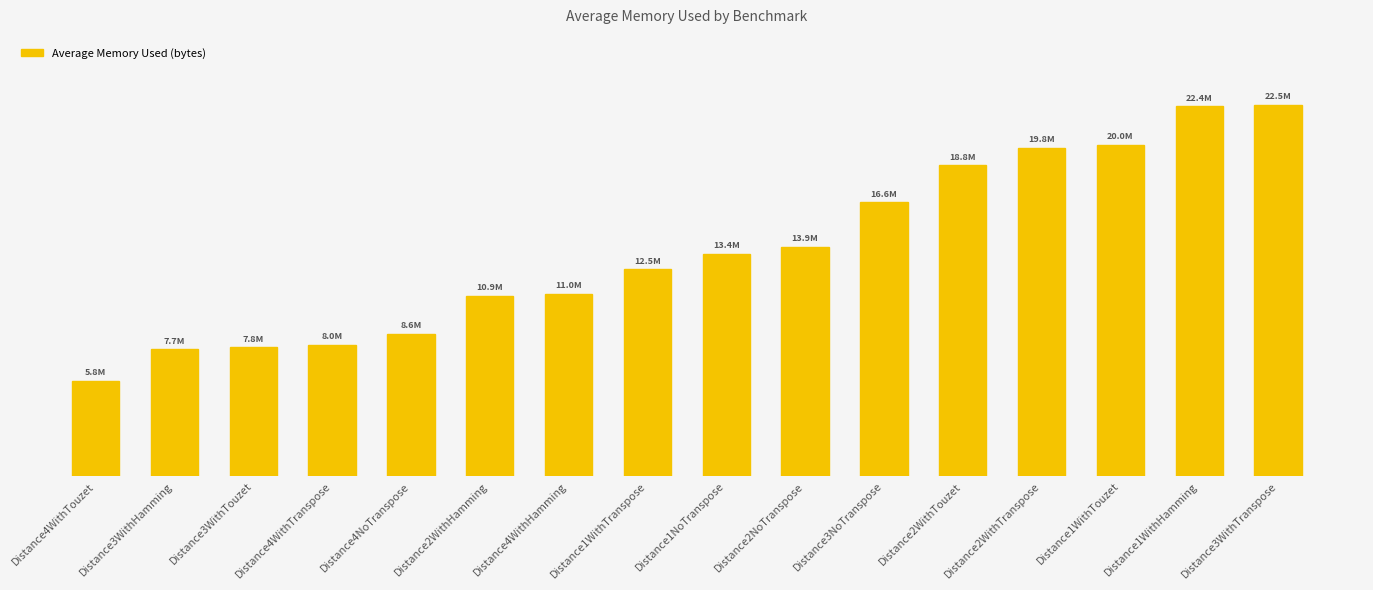

What is the label of the 16th bar from the left?

Distance3WithTranspose